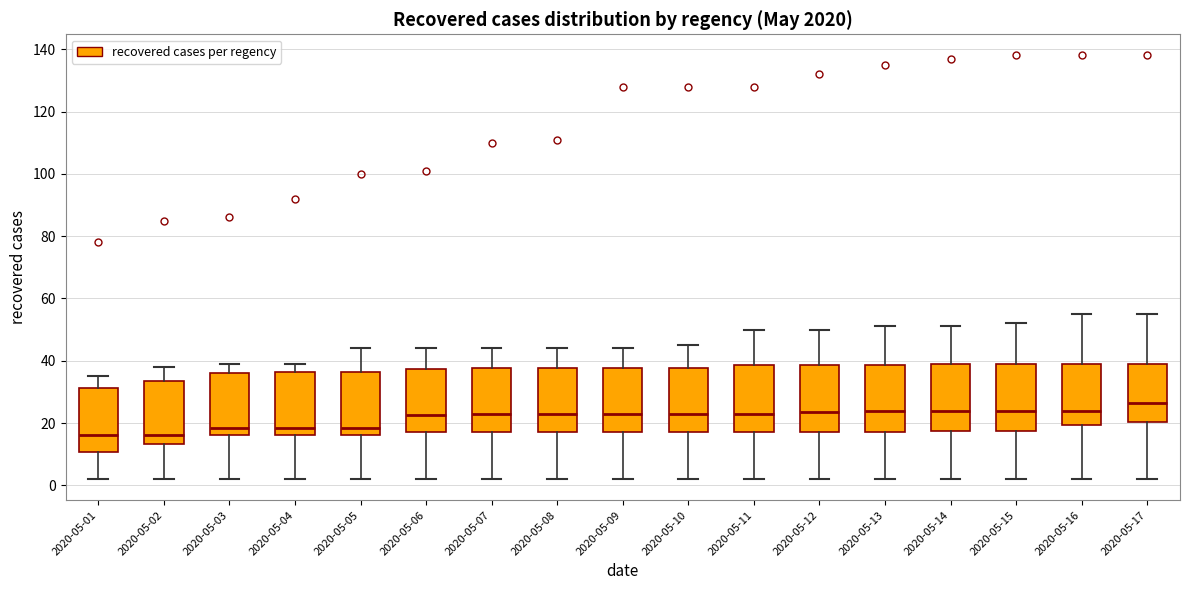

Reading left to right, transcribe this box plot: for each box, give where its median line is, the range the box spans, and where its two whiskers end, as read against the y-axis. The values are not printed on the chart, so give them approximately, as read against the axis.

2020-05-01: median 16, box 10 to 32, whiskers 2 to 36
2020-05-02: median 16, box 14 to 34, whiskers 2 to 38
2020-05-03: median 18, box 16 to 36, whiskers 2 to 40
2020-05-04: median 18, box 16 to 36, whiskers 2 to 40
2020-05-05: median 18, box 16 to 36, whiskers 2 to 44
2020-05-06: median 22, box 18 to 38, whiskers 2 to 44
2020-05-07: median 24, box 18 to 38, whiskers 2 to 44
2020-05-08: median 24, box 18 to 38, whiskers 2 to 44
2020-05-09: median 24, box 18 to 38, whiskers 2 to 44
2020-05-10: median 24, box 18 to 38, whiskers 2 to 46
2020-05-11: median 24, box 18 to 38, whiskers 2 to 50
2020-05-12: median 24, box 18 to 38, whiskers 2 to 50
2020-05-13: median 24, box 18 to 38, whiskers 2 to 52
2020-05-14: median 24, box 18 to 40, whiskers 2 to 52
2020-05-15: median 24, box 18 to 40, whiskers 2 to 52
2020-05-16: median 24, box 20 to 40, whiskers 2 to 56
2020-05-17: median 26, box 20 to 40, whiskers 2 to 56